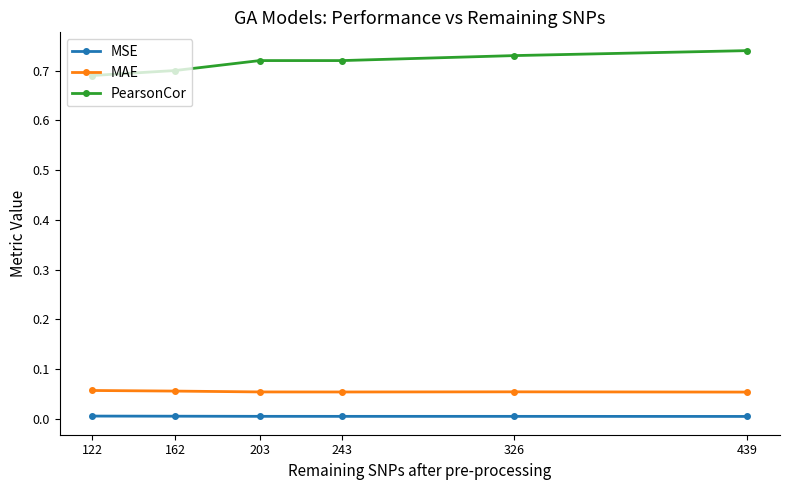

The value of PearsonCor at 439 is 0.2. True or false?

False